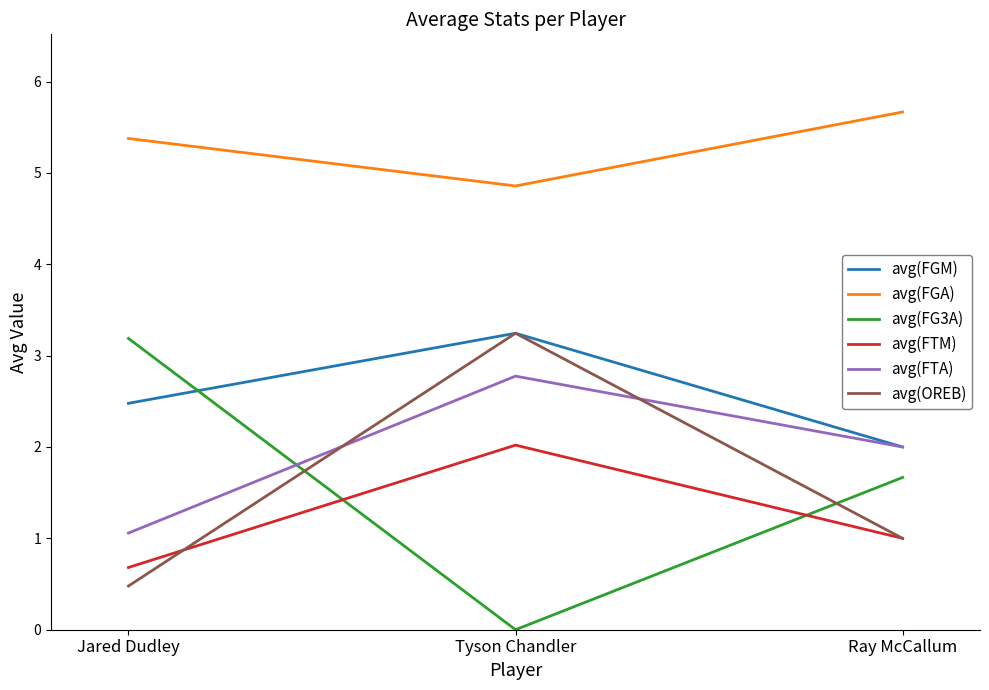

What is the difference between the maximum and minimum values in the avg(FTM) series?

1.3